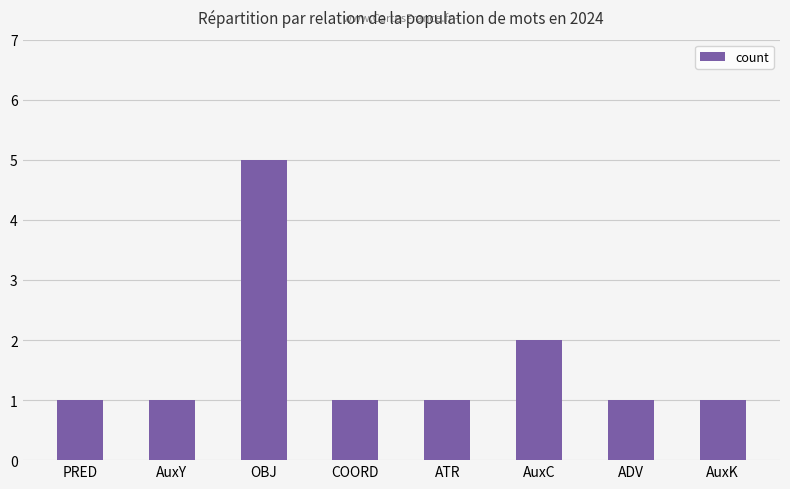

What is the difference between the maximum and second lowest values?

4